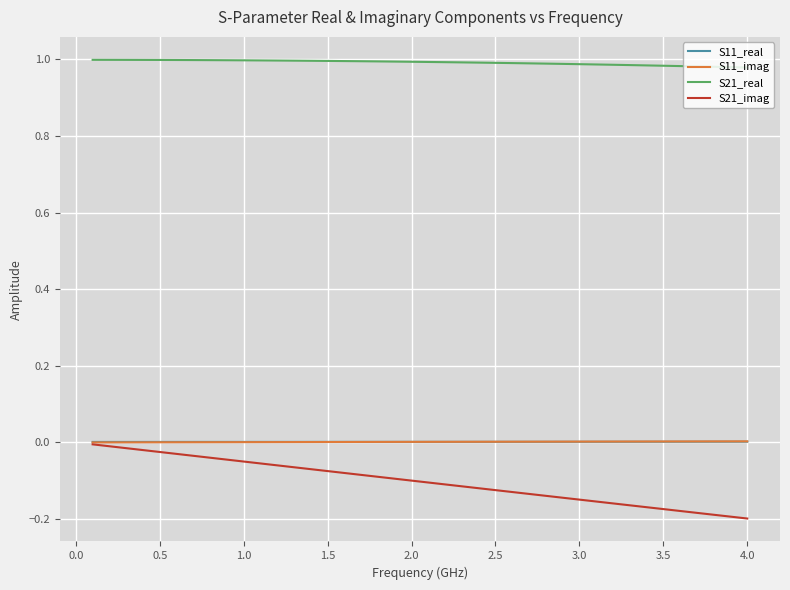

True or false: S21_real and S21_imag intersect in this chart.

False